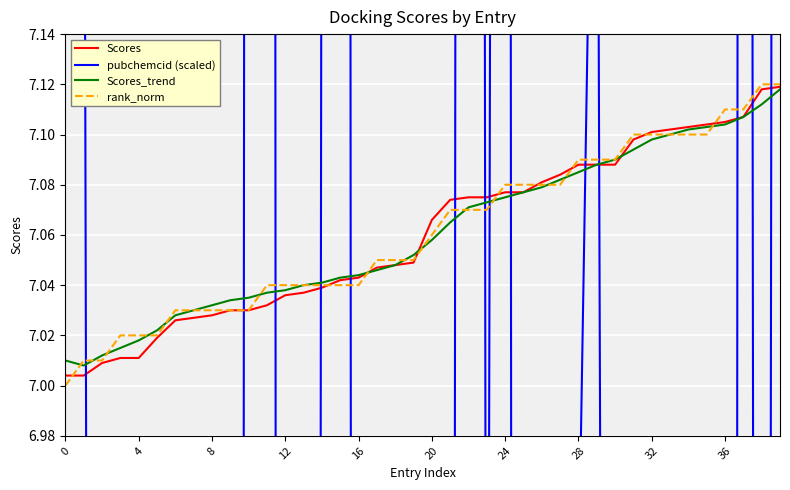

At which label does rank_norm reach its peak?

38